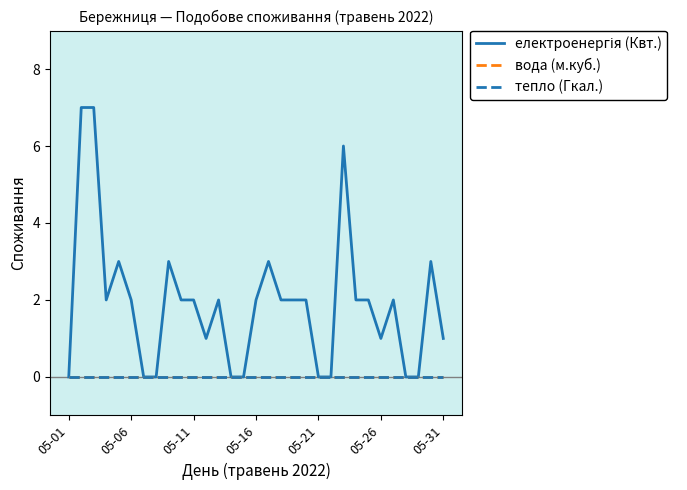

Which series has the largest total across all categories?

електроенергія (Квт.)